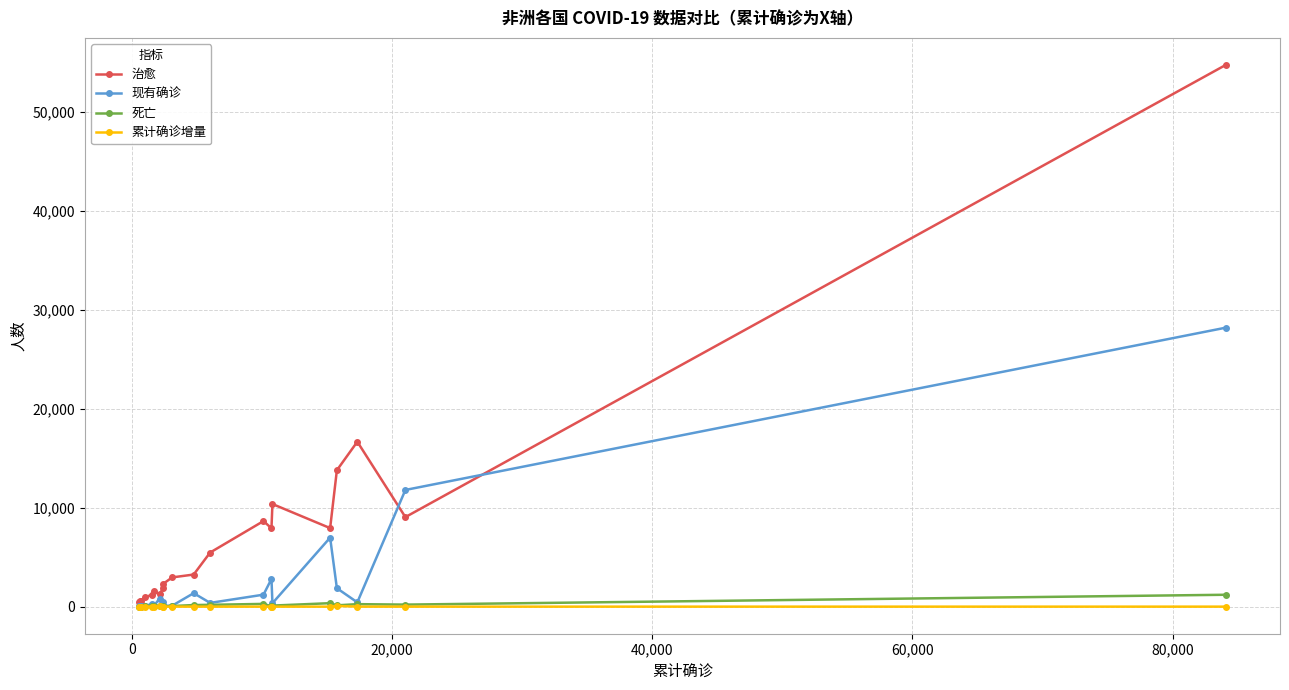

List the series in order of their peak value, lowest first.

累计确诊增量, 死亡, 现有确诊, 治愈